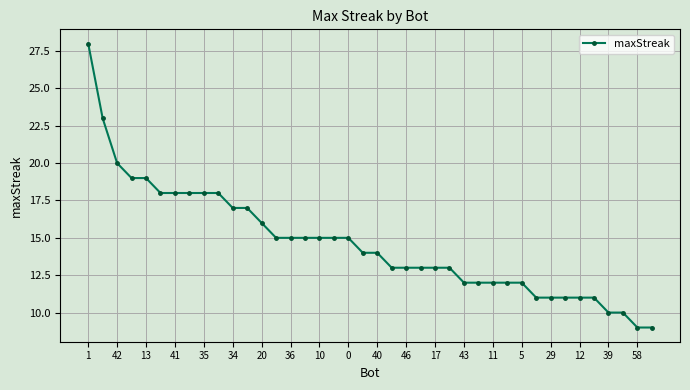

What is the maximum value shown in the chart?

28